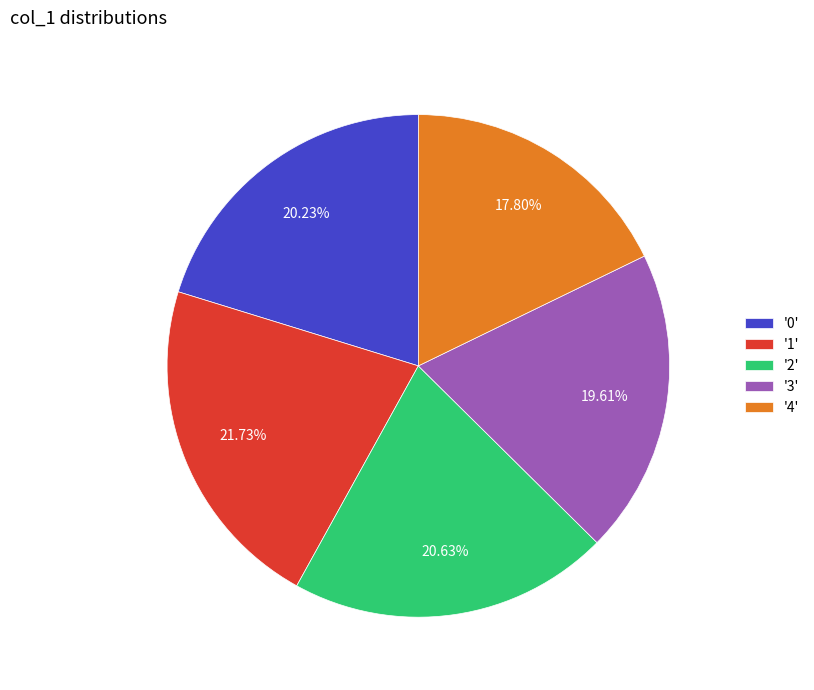

What is the ratio of the value at '4' to the value at '0'?

0.9